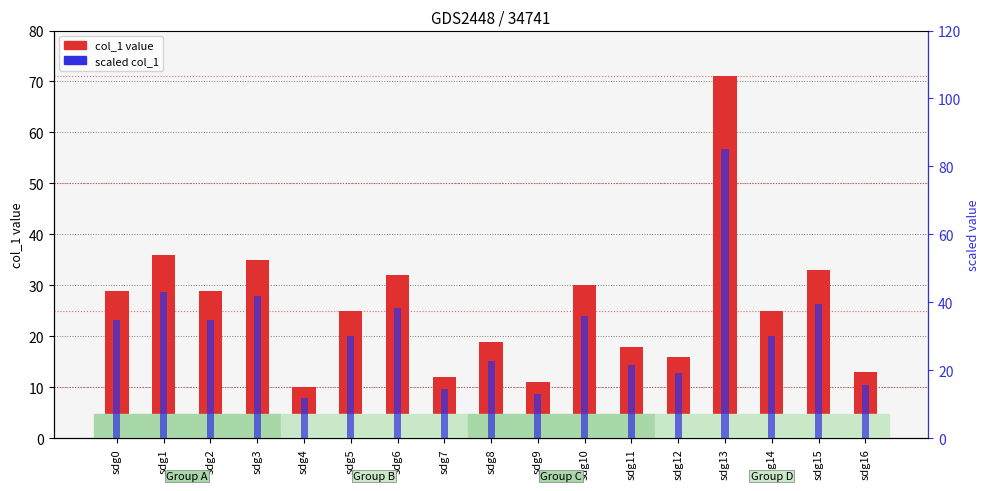

At which label is col_1 value closest to 40?

sdg1